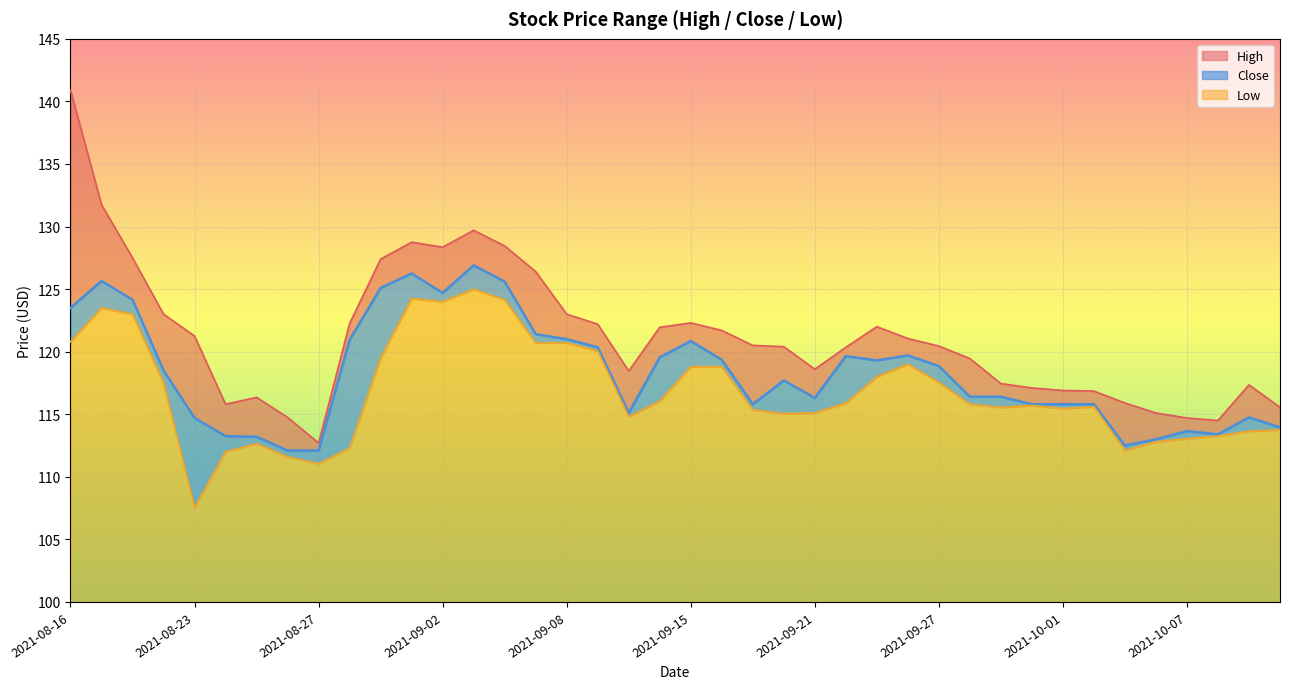

The value of Close at 2021-09-28 is 116.4. True or false?

True